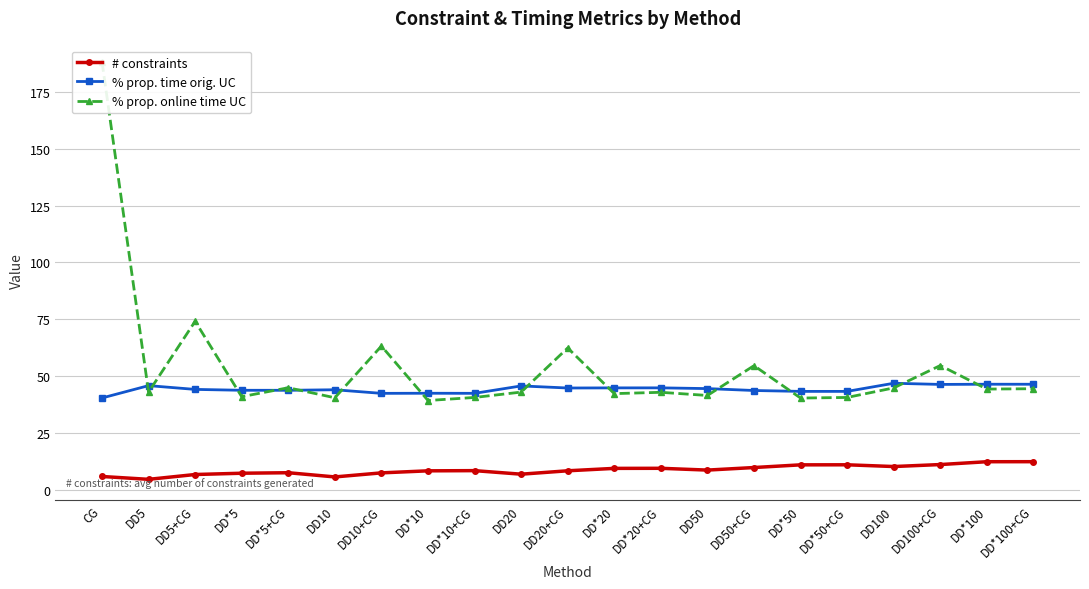

True or false: # constraints and % prop. online time UC intersect in this chart.

False